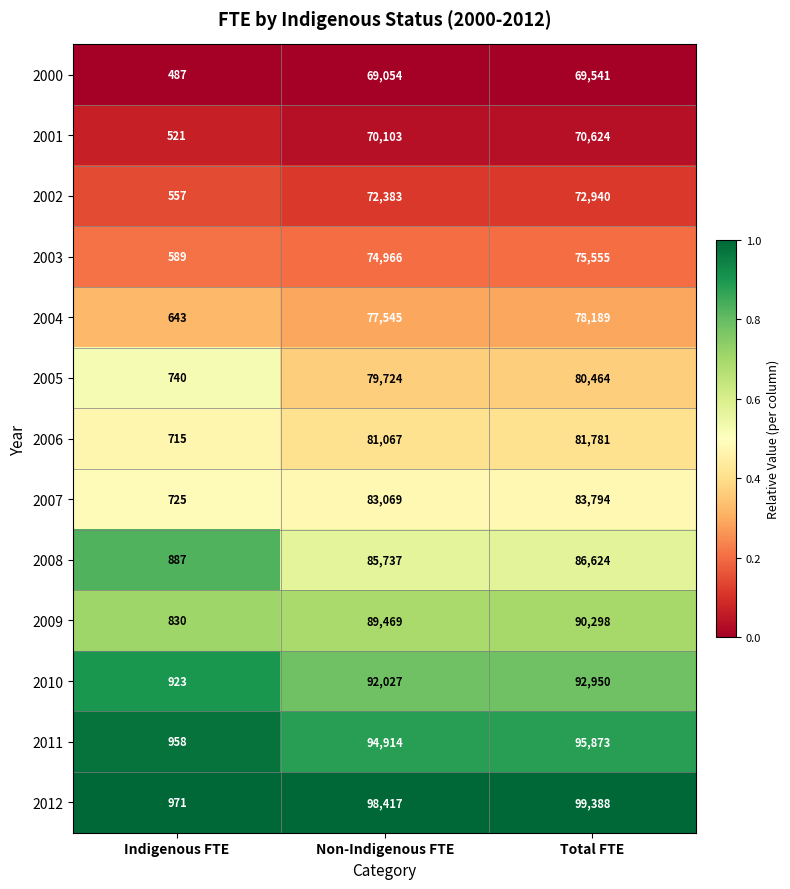

List the series in order of their peak value, lowest first.

2000, 2001, 2002, 2003, 2004, 2005, 2006, 2007, 2008, 2009, 2010, 2011, 2012